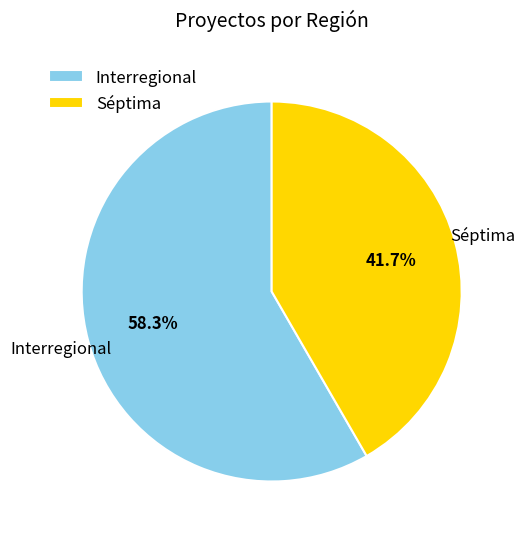

The Interregional slice represents 65% of the pie. True or false?

False